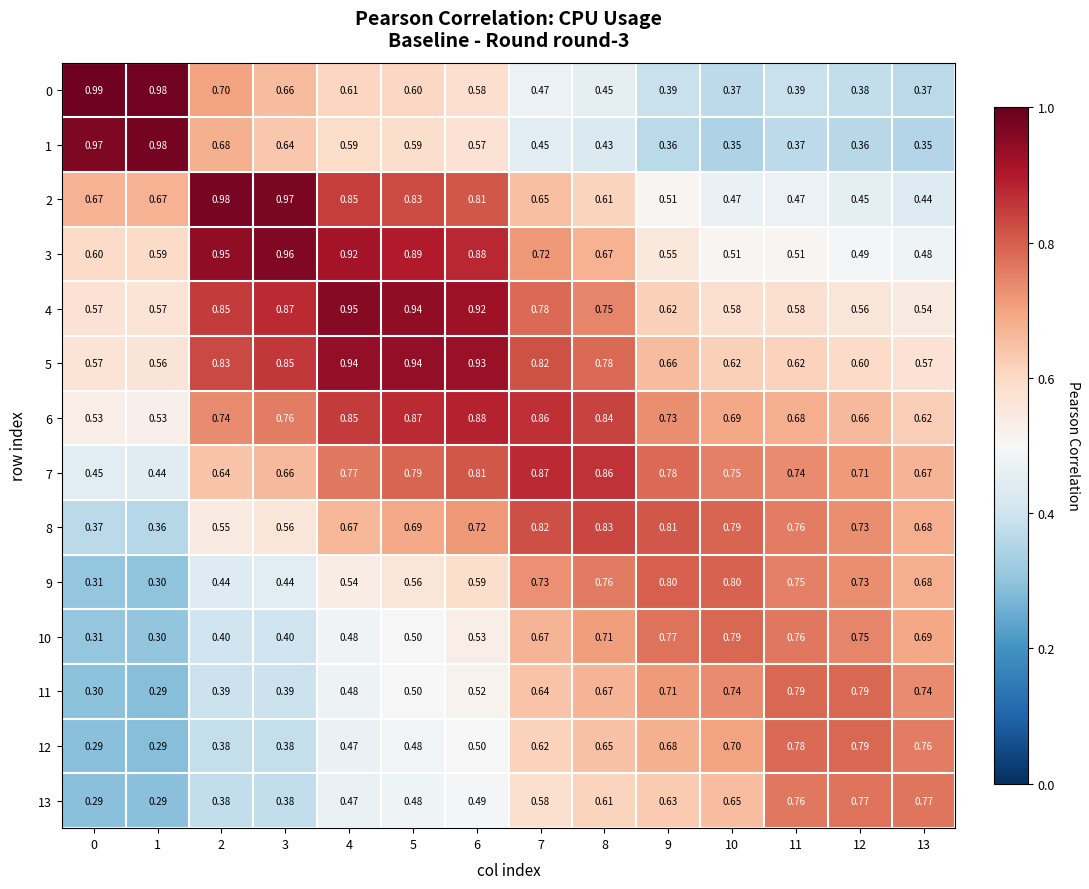

How many data points does each series have?

14